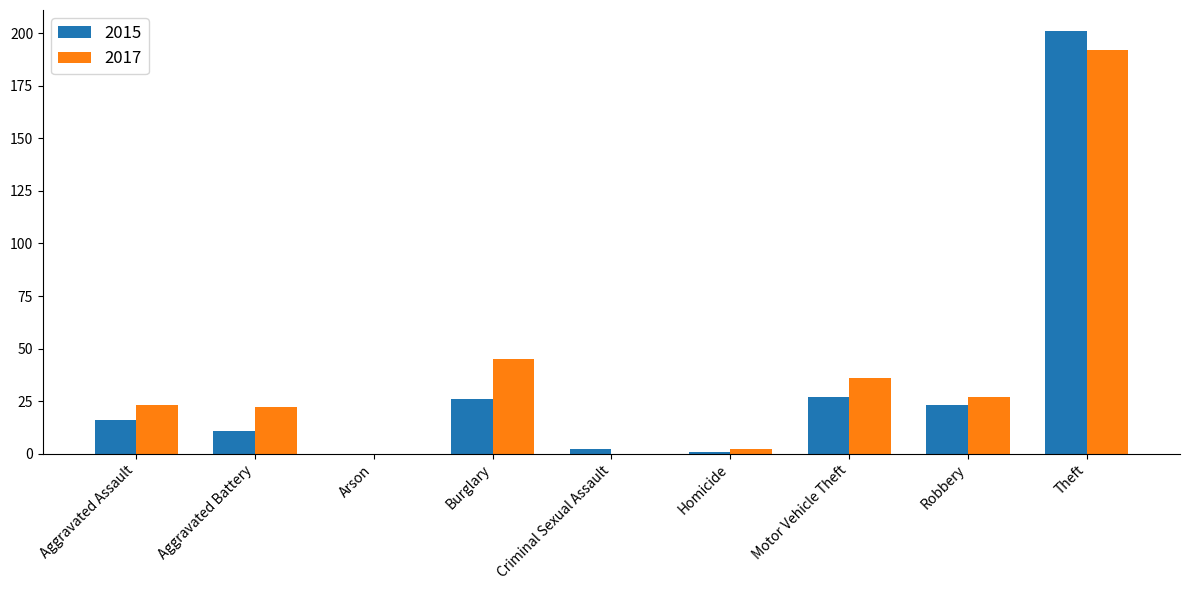

Which series changed the most between Aggravated Battery and Robbery?

2015